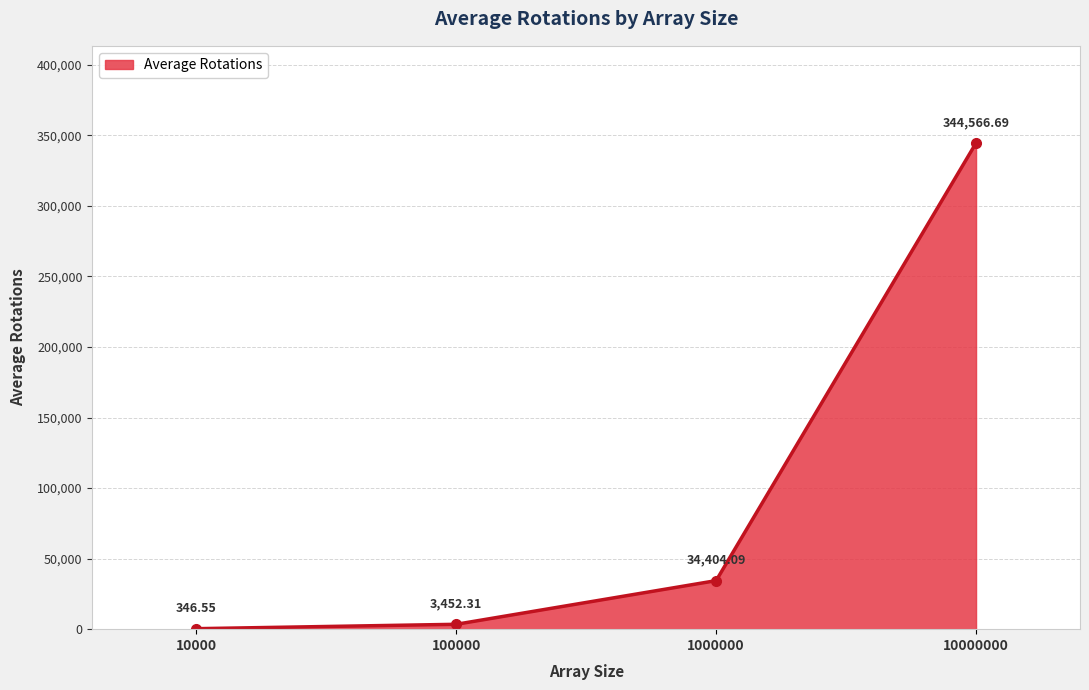

How many categories are shown in the chart?

4